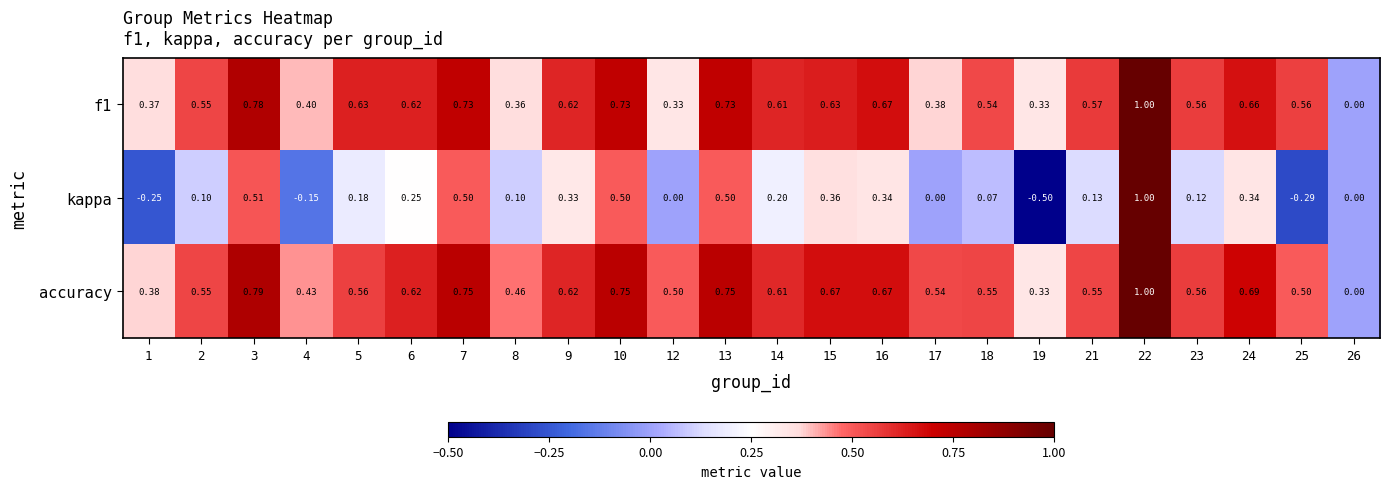

Which series changed the most between 3 and 6?

kappa